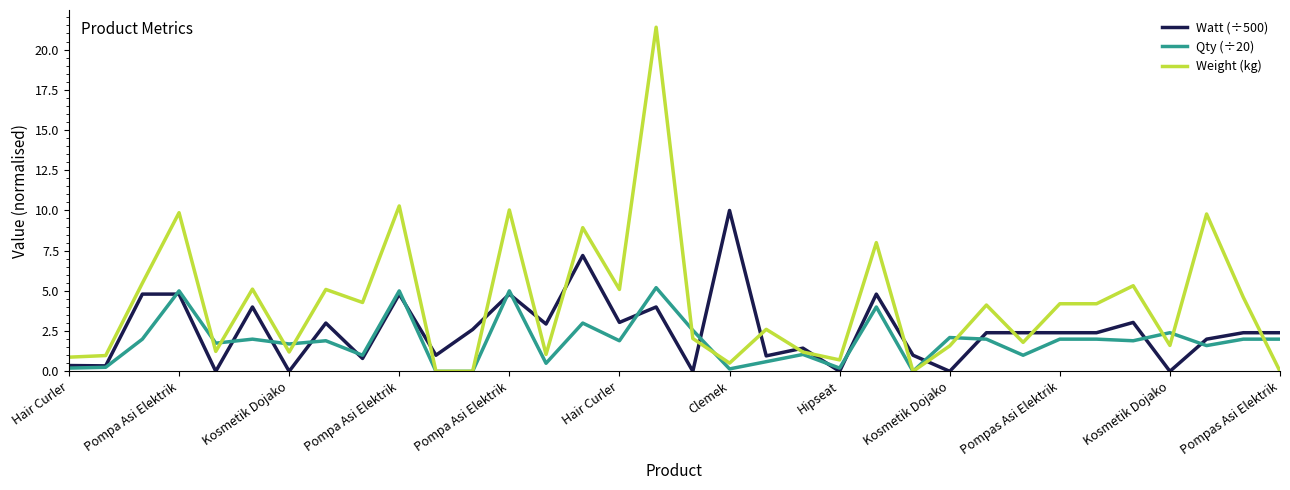

What is the maximum value for Weight (kg)?

21.4